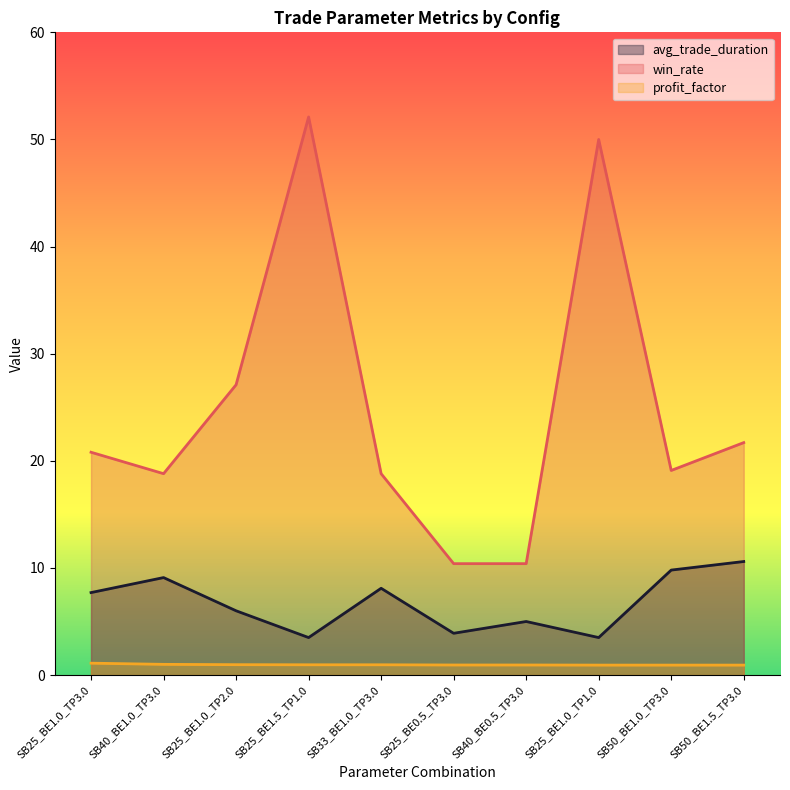

Which series has the largest total across all categories?

win_rate